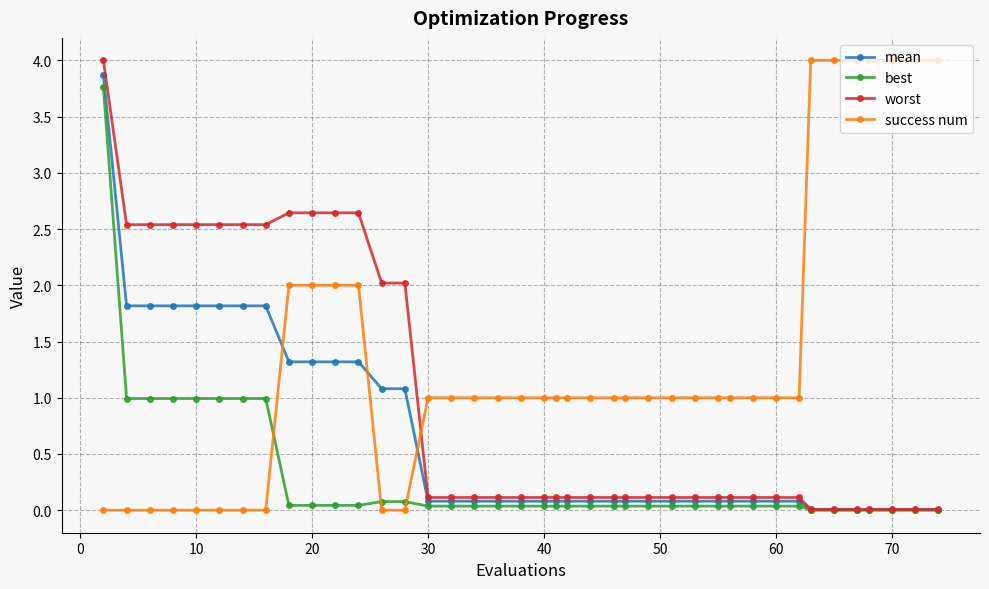

What is the maximum value shown in the chart?

4.0